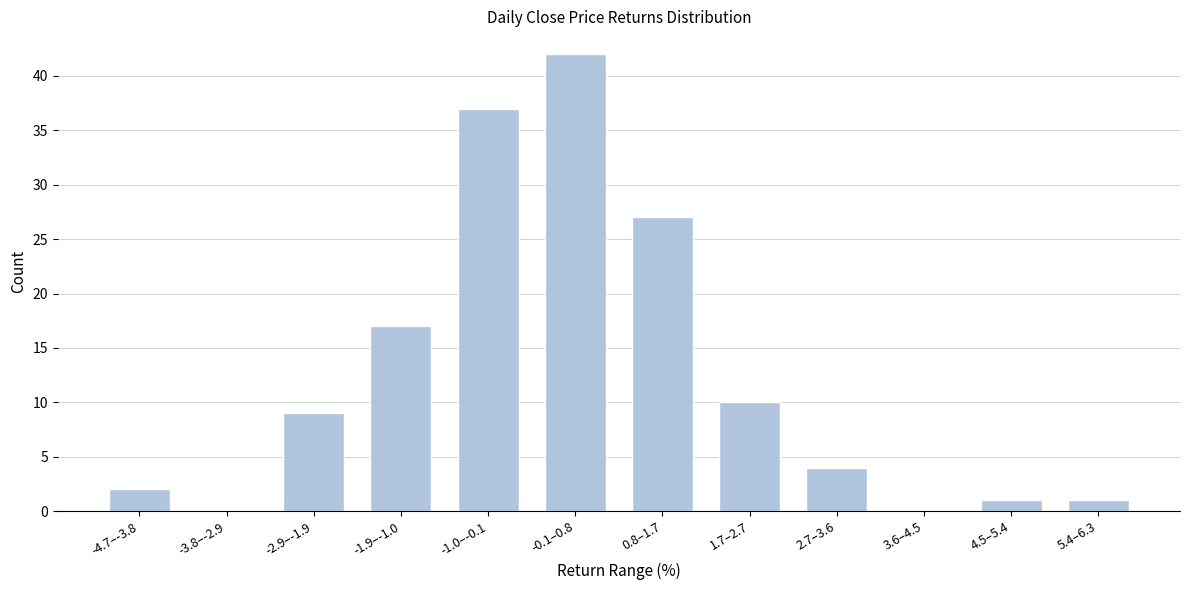

Reading left to right, extract all data points from this chart.

-4.7–-3.8=2	-3.8–-2.9=0	-2.9–-1.9=9	-1.9–-1.0=17	-1.0–-0.1=37	-0.1–0.8=42	0.8–1.7=27	1.7–2.7=10	2.7–3.6=4	3.6–4.5=0	4.5–5.4=1	5.4–6.3=1